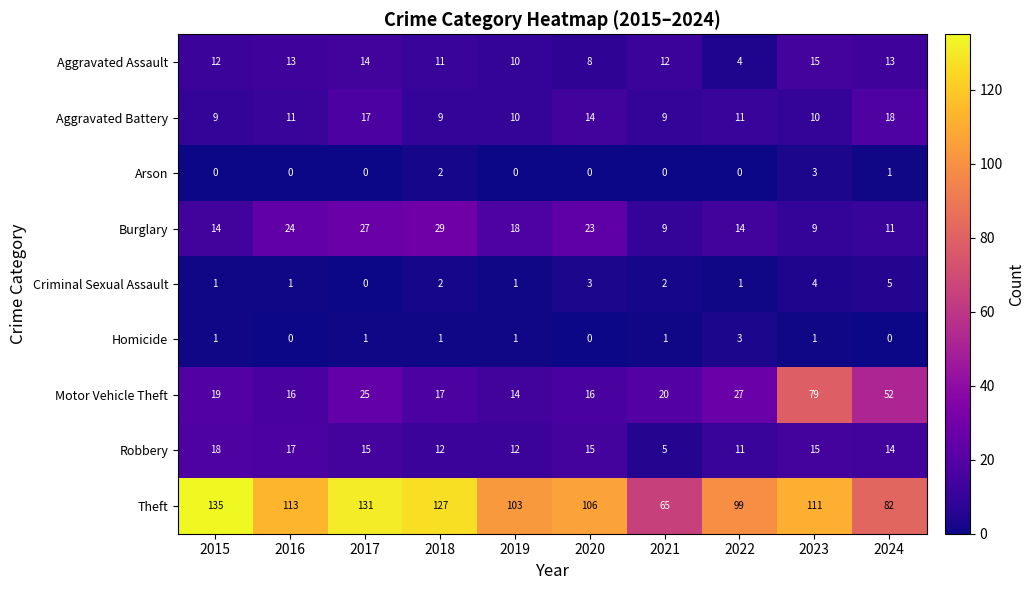

Which series changed the most between 2018 and 2021?

Theft